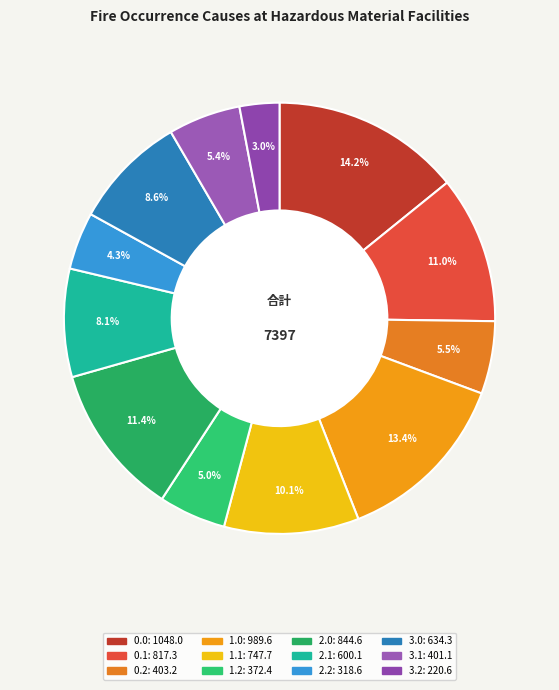

To the nearest percent, what is the average slice percentage?

8%